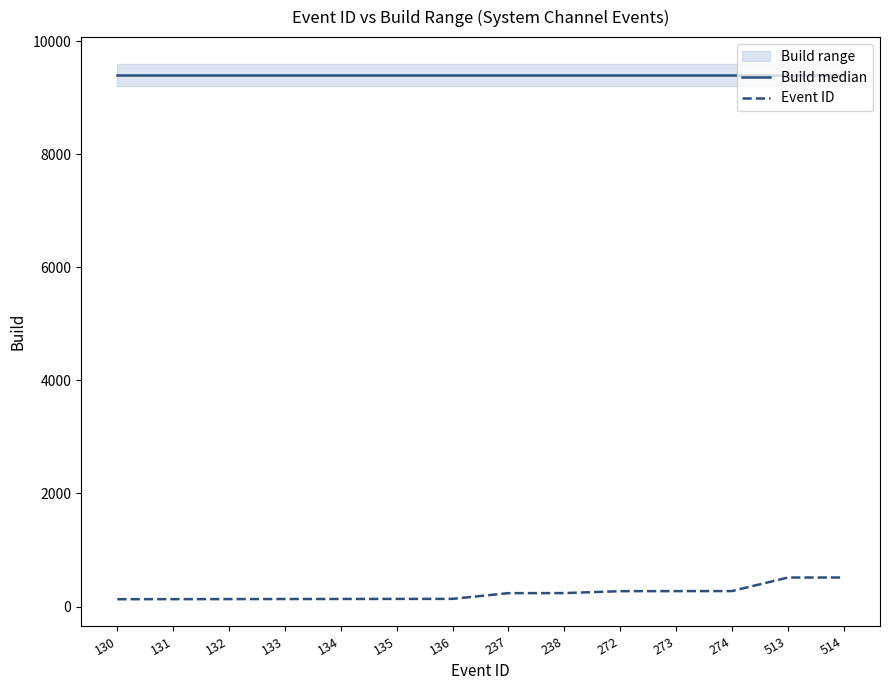

Count the number of data series in this chart.

2